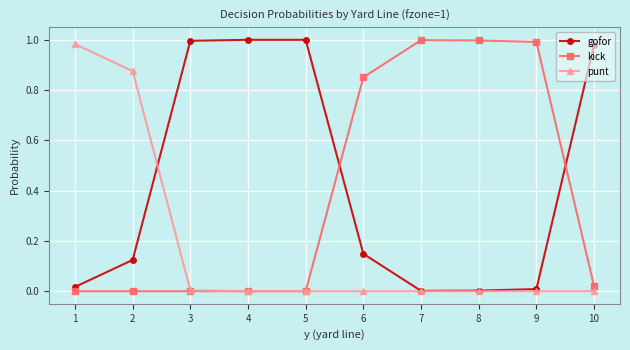

True or false: kick has more than 0 points higher than both neighbors.

True